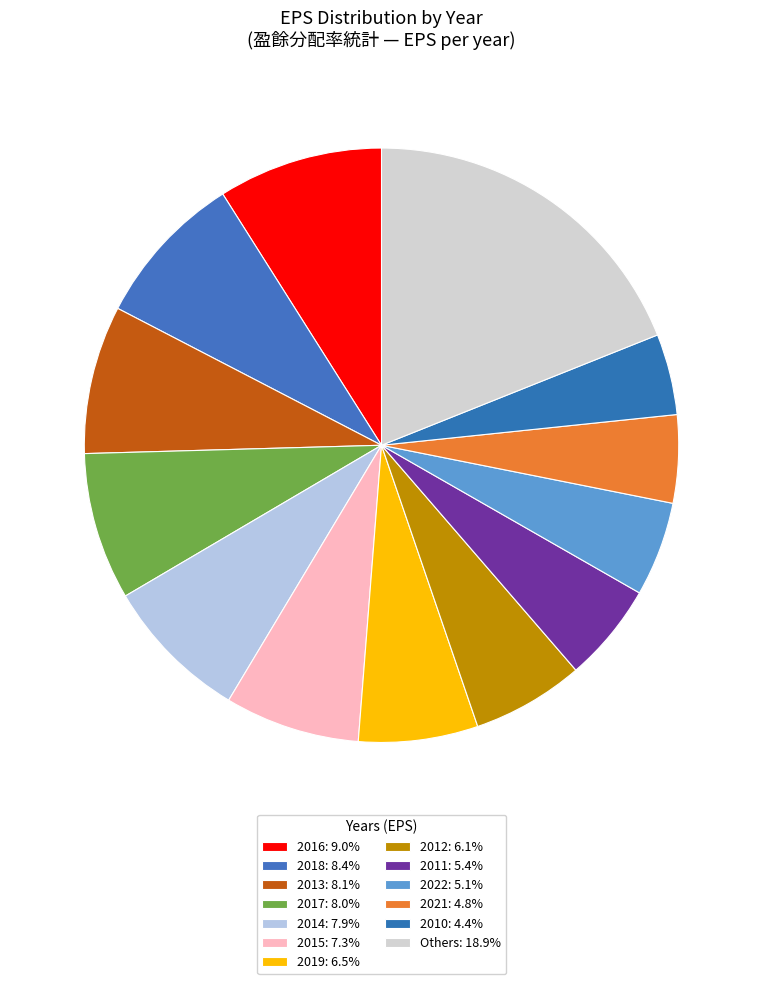

How many segments does this pie chart have?

13